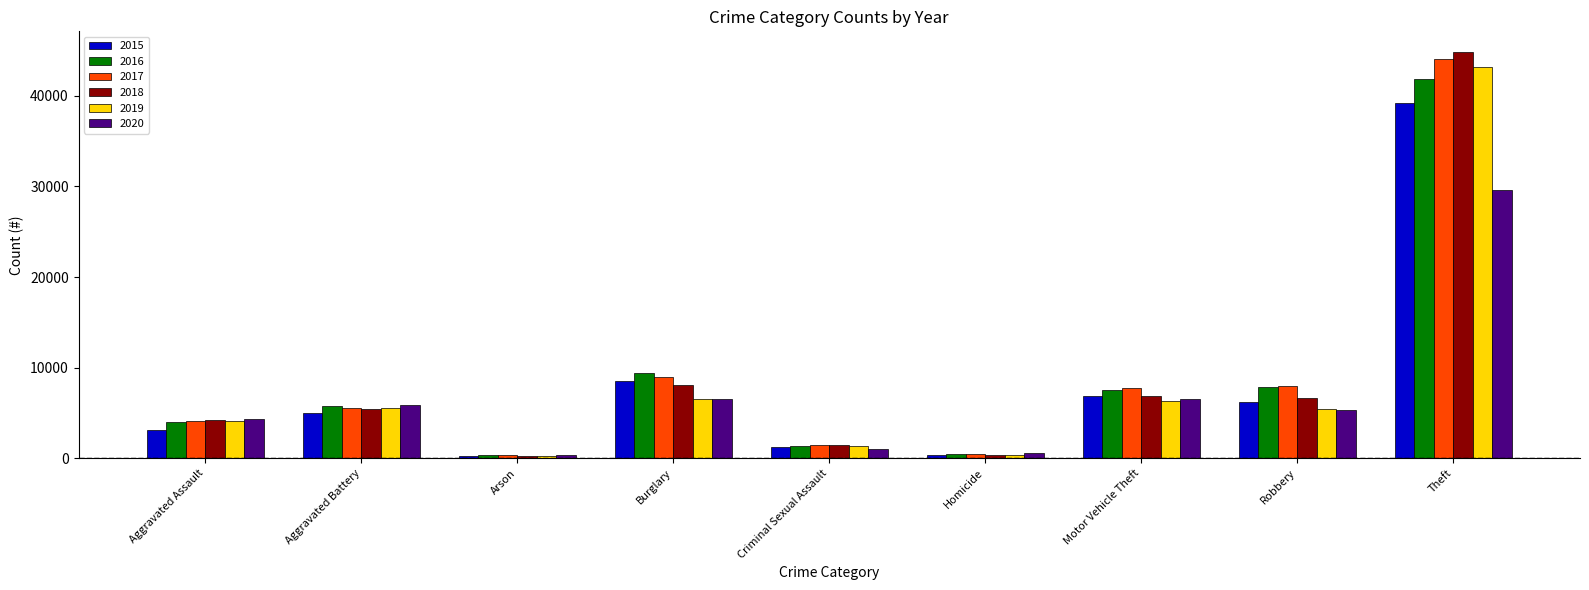

What is the minimum value for 2019?

259